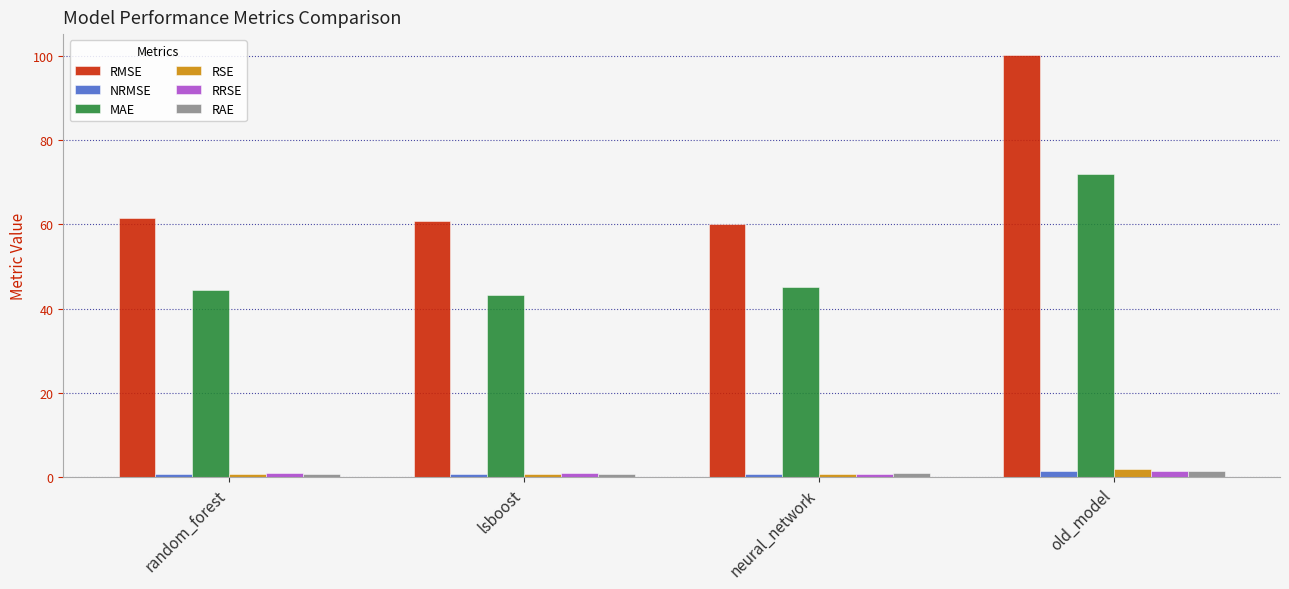

What is the total value across all series at random_forest?

109.1